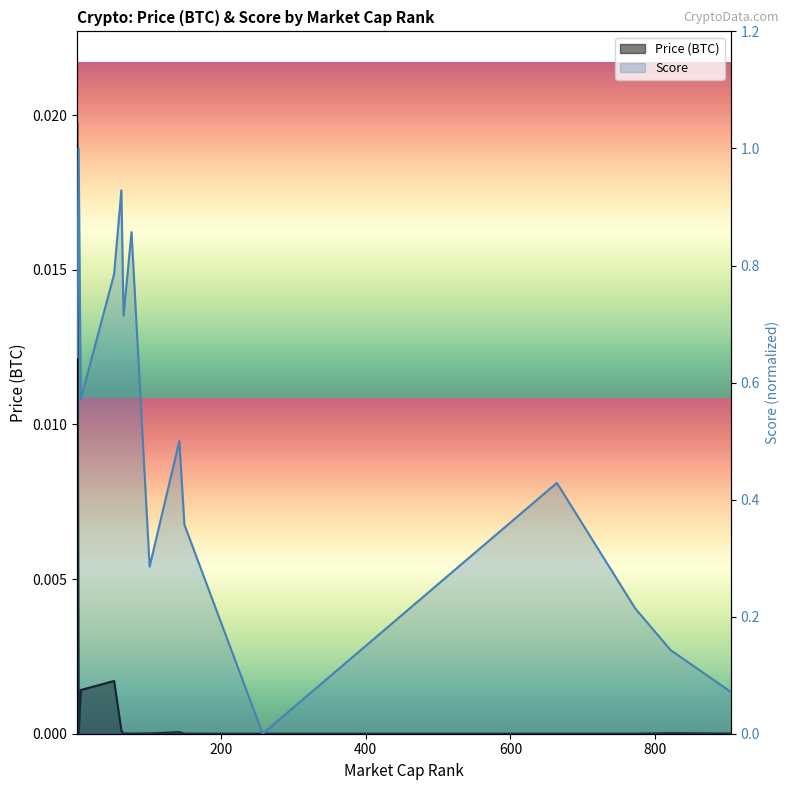

What is the maximum value for Score?

1.0